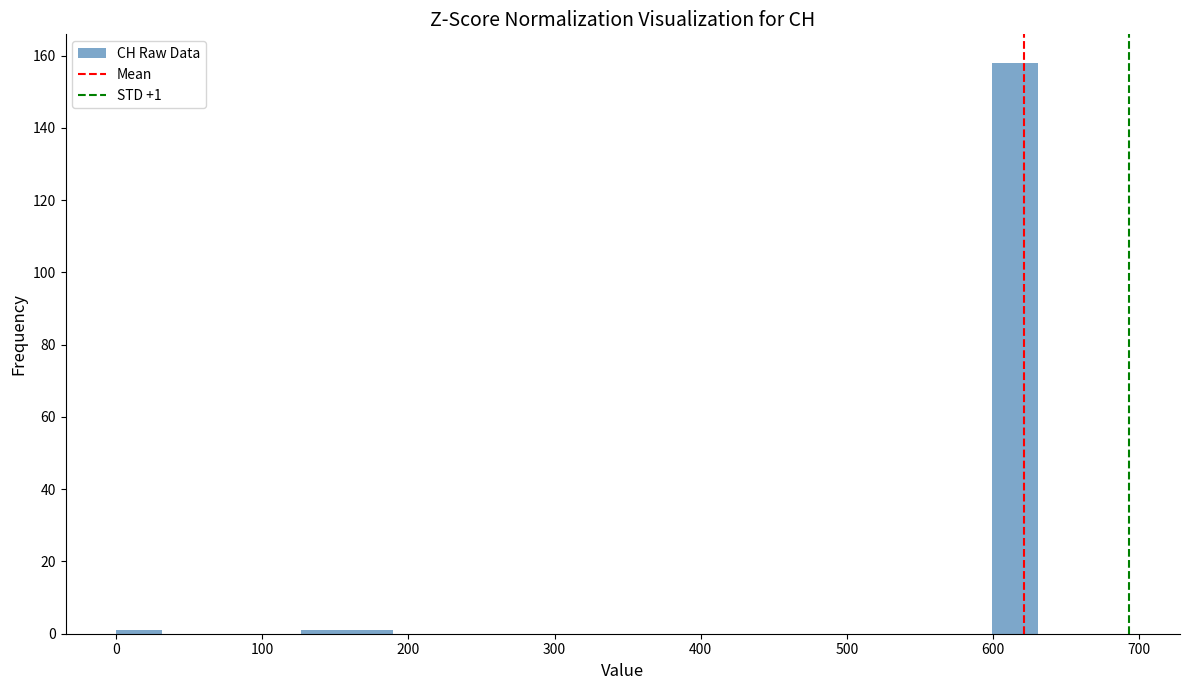

Around what value on the x-axis is the tallest bar? Give the approximate position of its centre, as read against the axis.

620